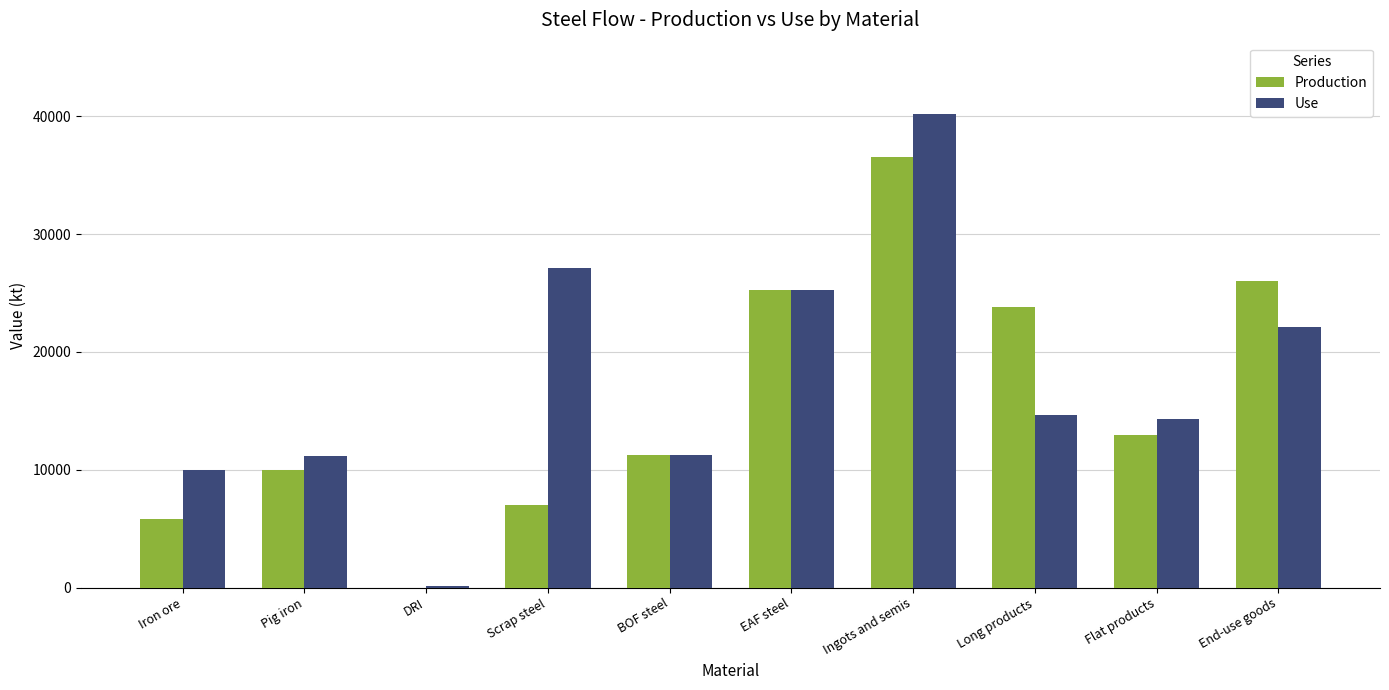

Read the Use value at DRI.

167.4